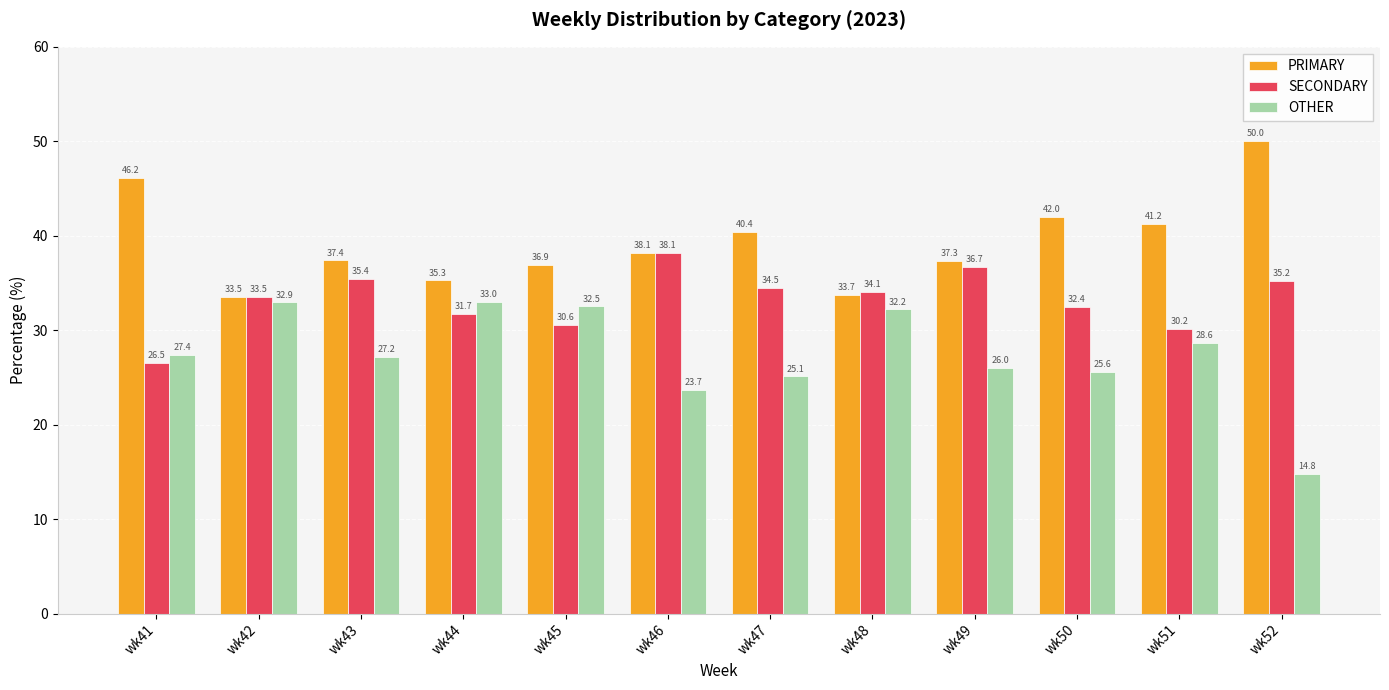

Where is PRIMARY nearest to the value 41?

wk51